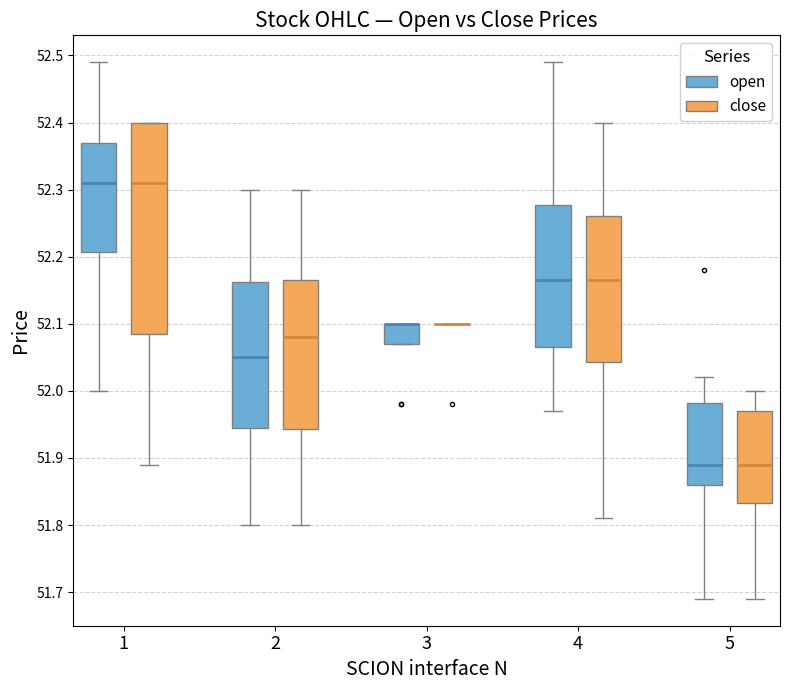

Which box is the tallest, from its lower edge to its upper edge?

1 (close)